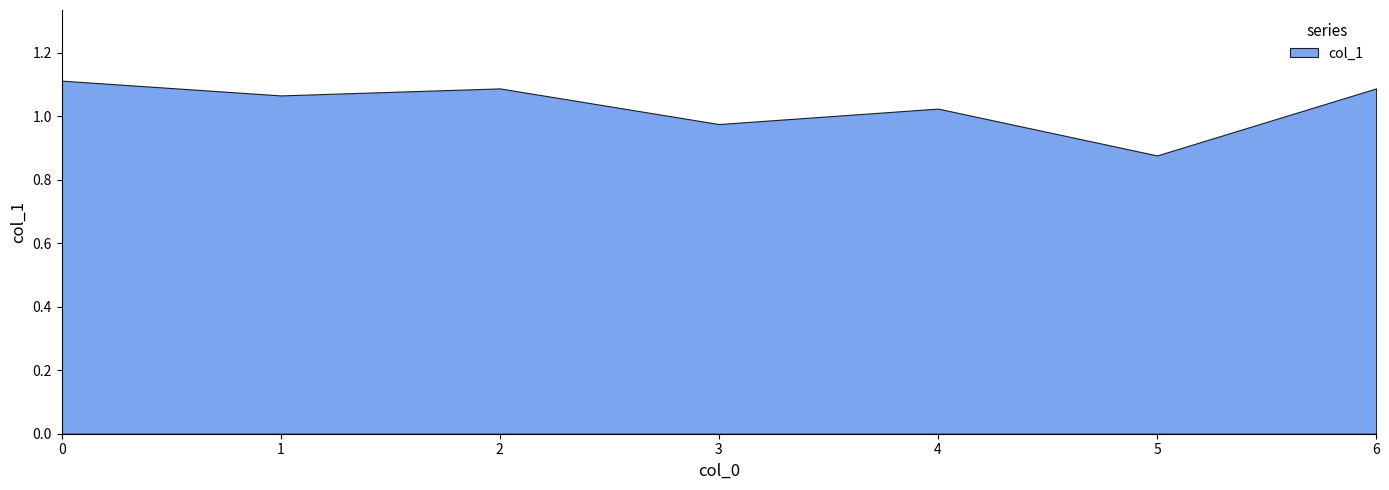

What is the difference between the values at 6 and 5?

0.2